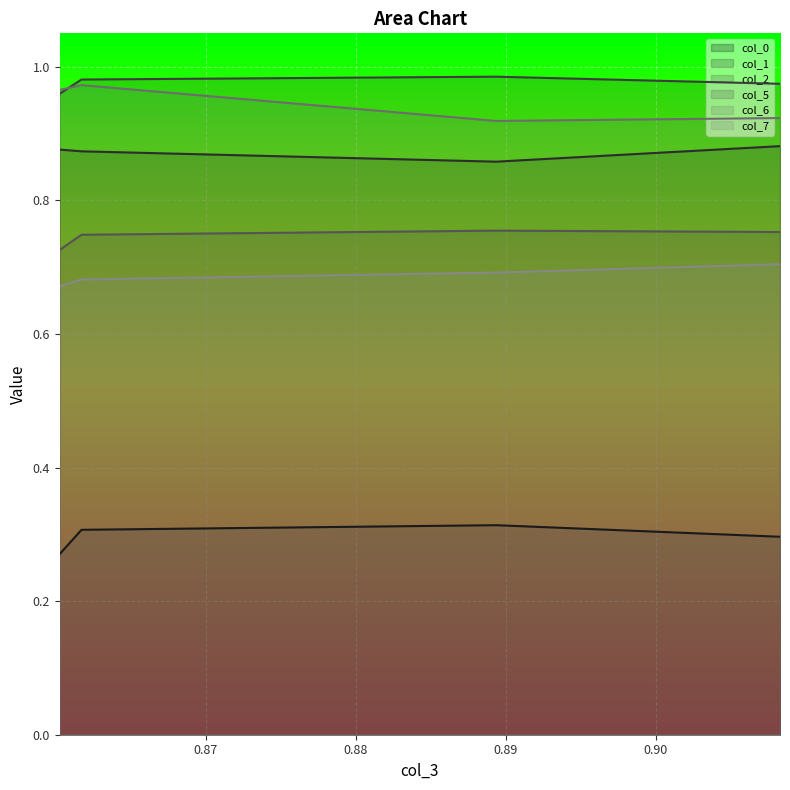

The value of col_1 at 0.860262009 is 0.4. True or false?

False